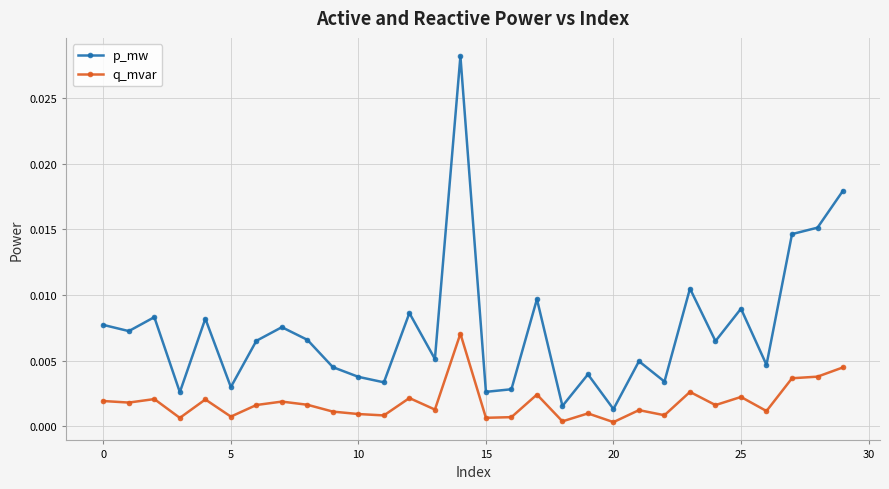

List the series in order of their overall mean, highest first.

p_mw, q_mvar